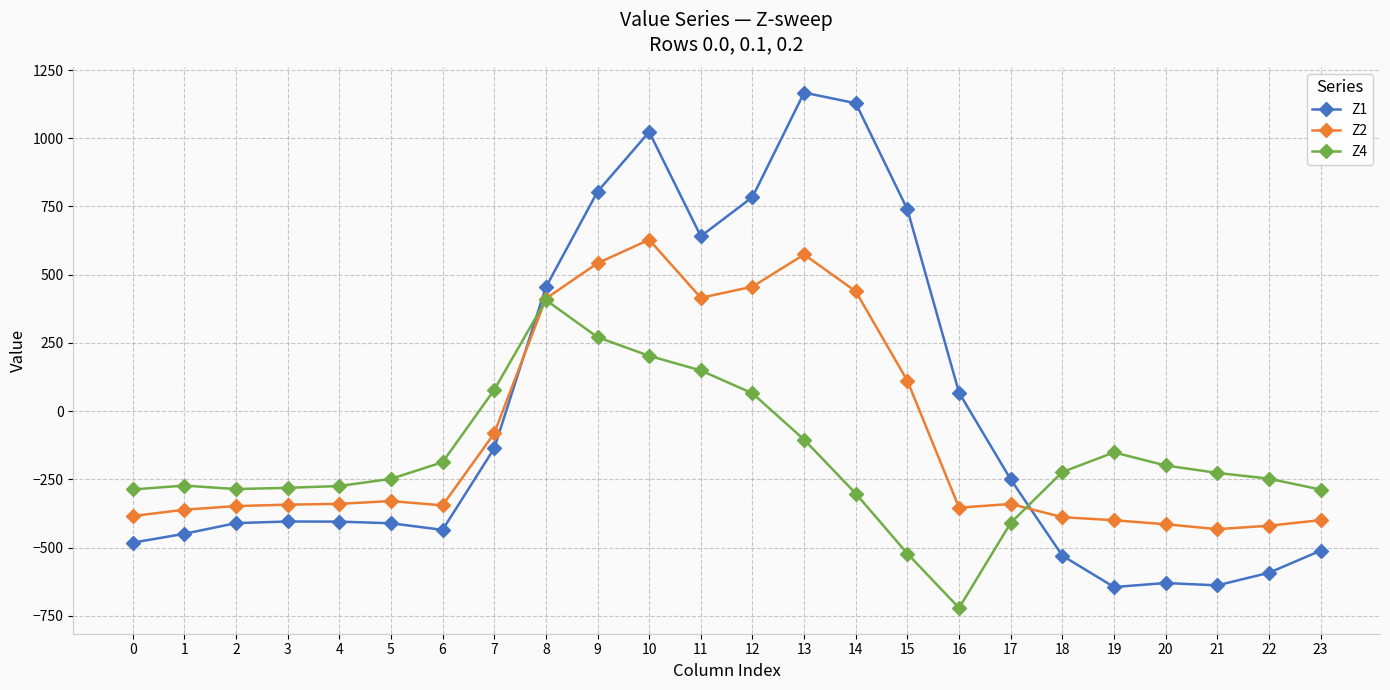

What is the value of the Z1 point at the 10th from the left?

804.0